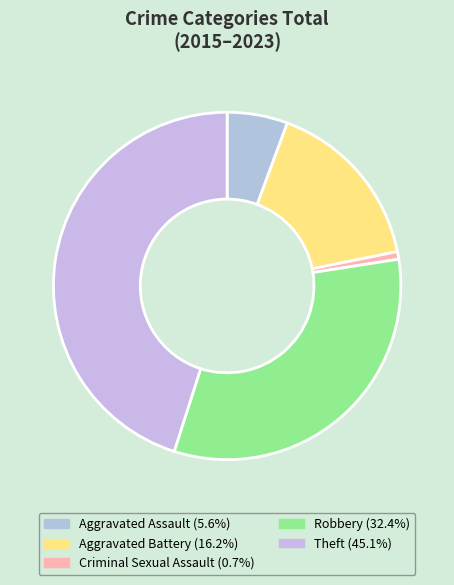

How many segments does this pie chart have?

5